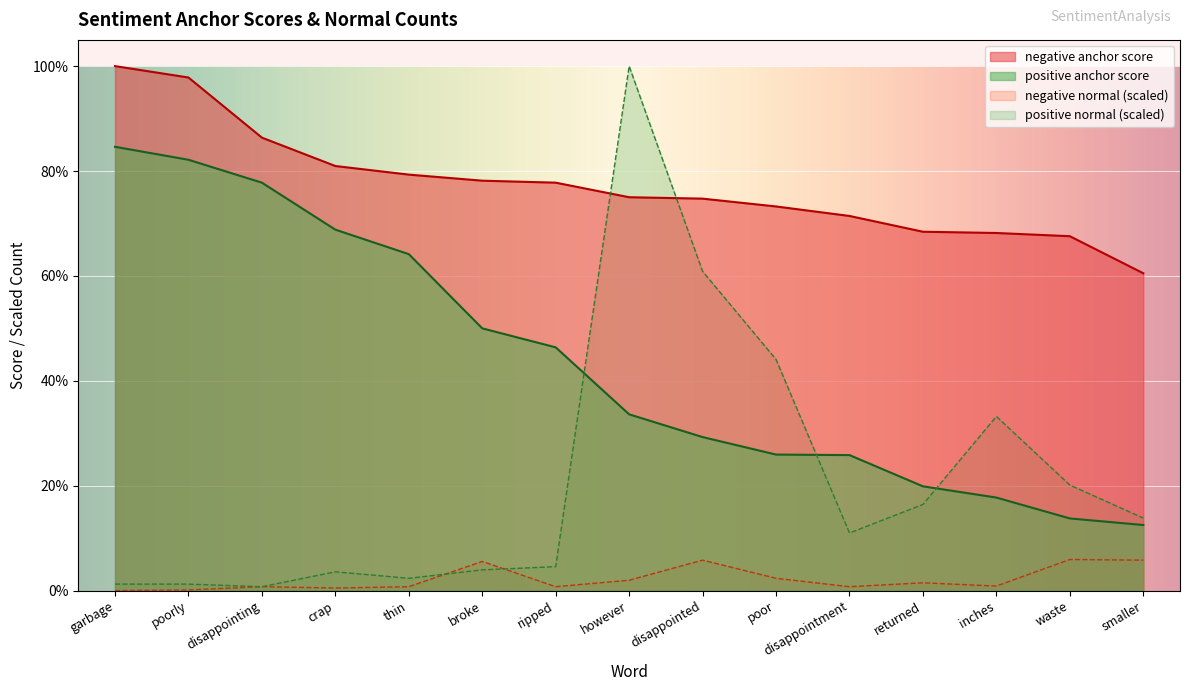

Count the number of categories in the chart.

15